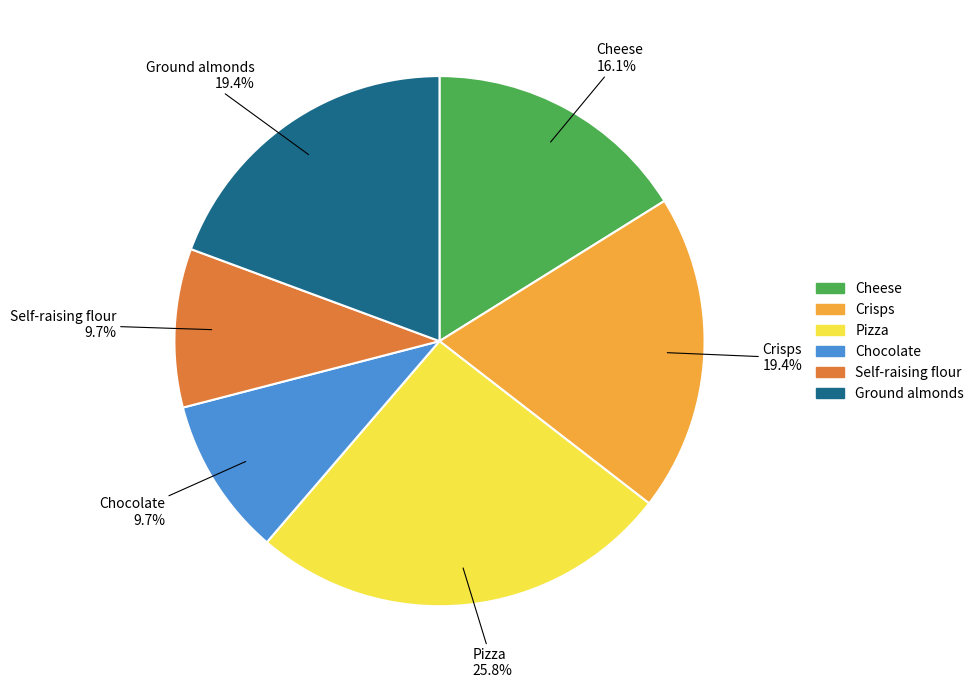

What is the total percentage of Pizza and Cheese?

41.9%